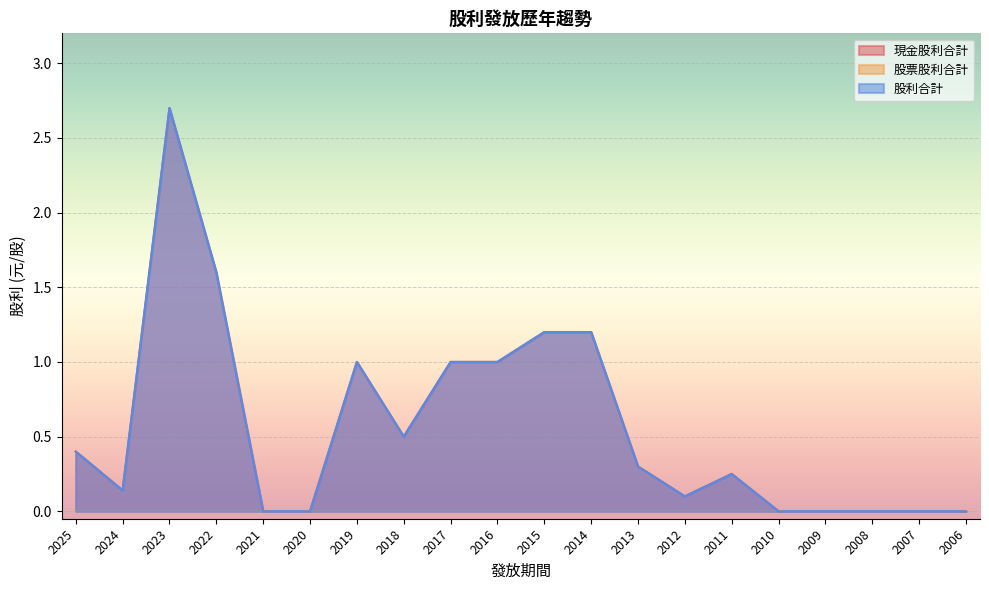

Which series has the widest spread of values?

現金股利合計